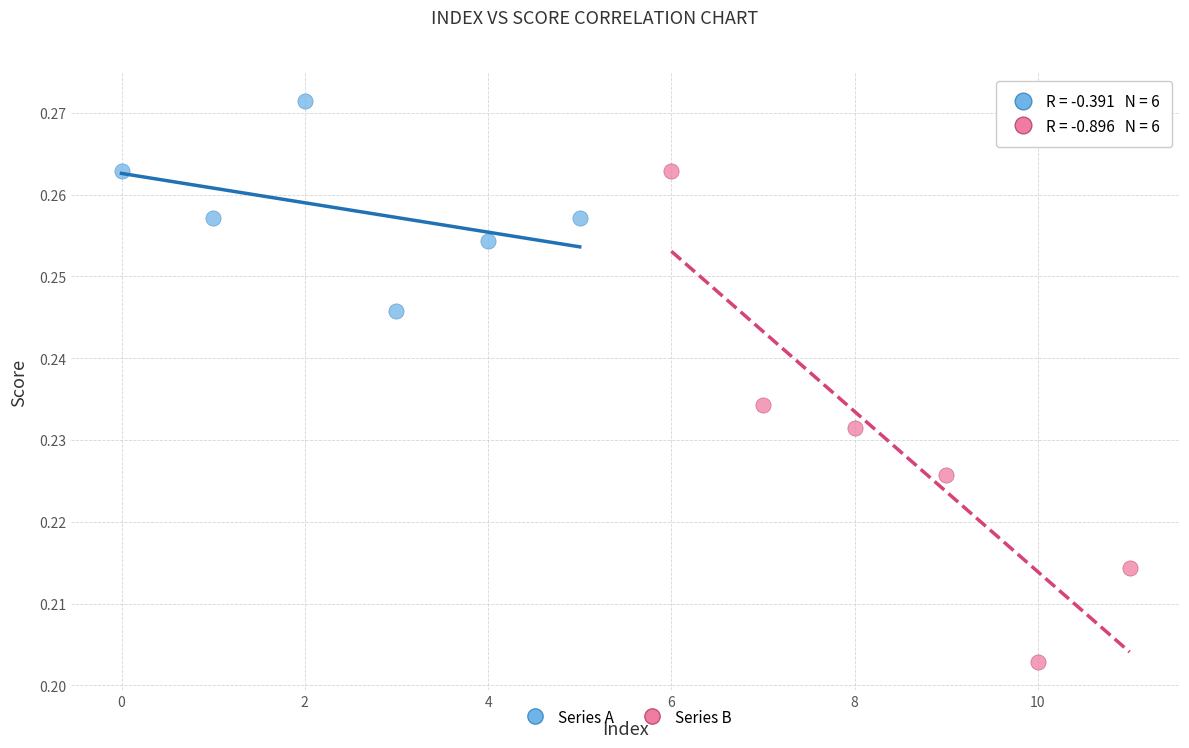

Which series reaches the minimum Y coordinate?

Series B